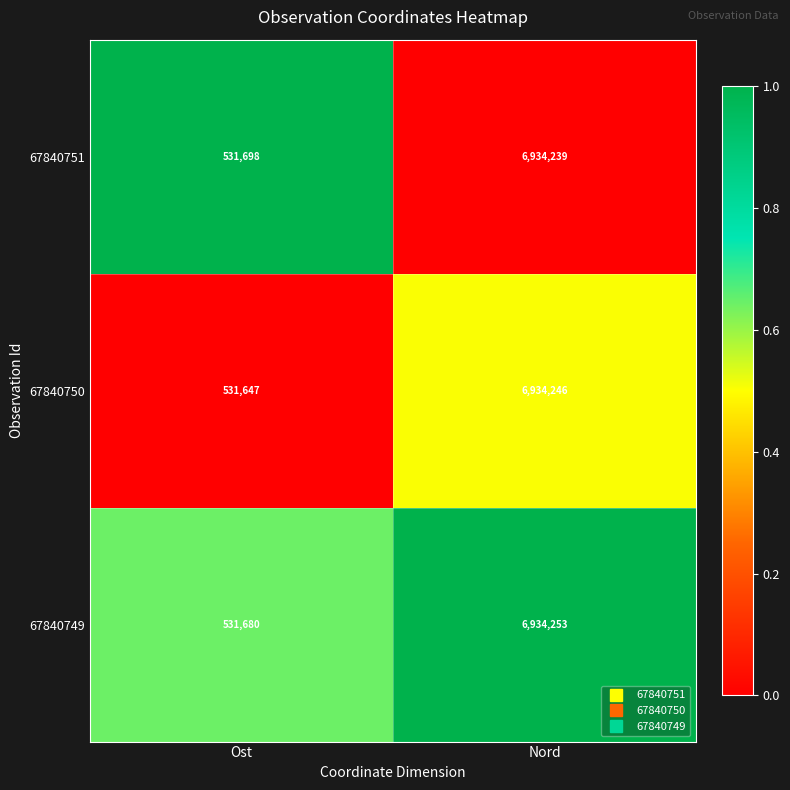

Reading left to right, list all the values displayed in this chart.

67840751: Ost=531698	Nord=6934239
67840750: Ost=531647	Nord=6934246
67840749: Ost=531680	Nord=6934253